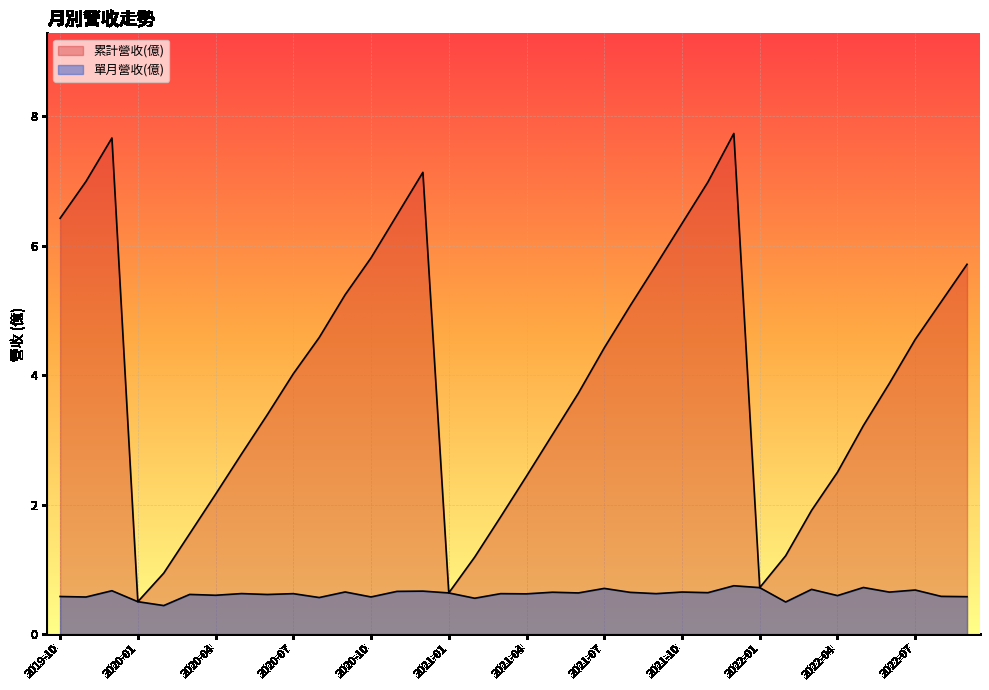

How many interior local peaks does the 累計營收(億) series have?

3